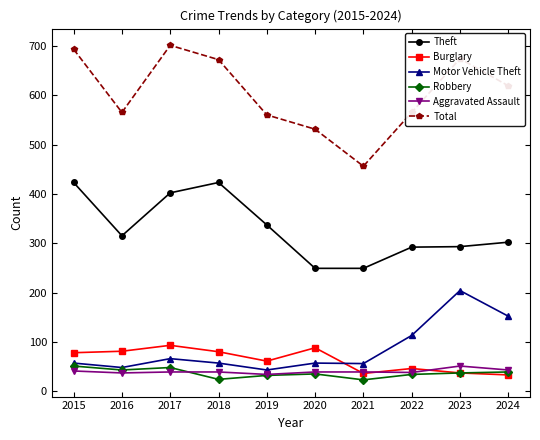

At how many categories does at least one series exceed 209?

10